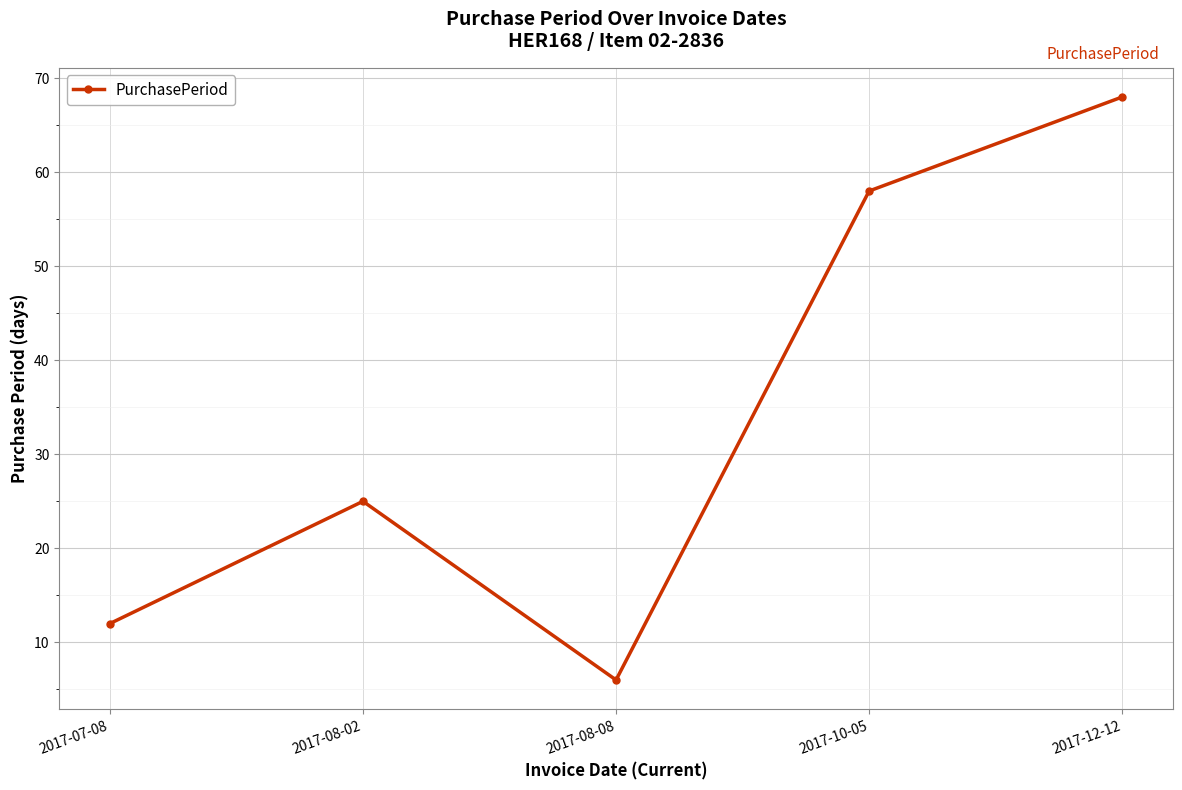

What is the minimum value shown in the chart?

6